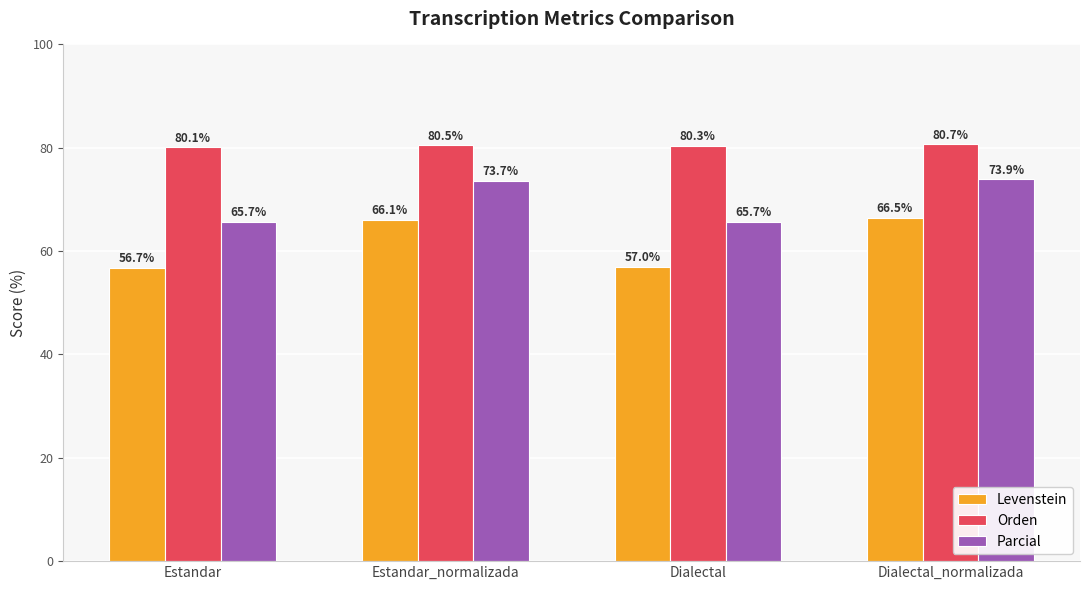

The value of Orden at Estandar is 80.1. True or false?

True